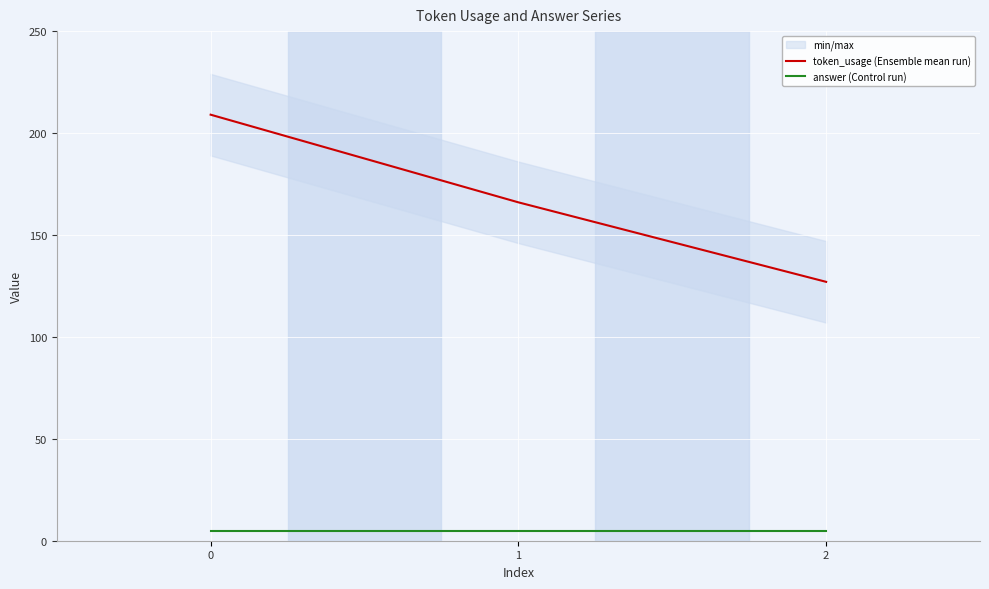

Reading left to right, what are all the values shown in this chart?

token_usage (Ensemble mean run): 209	166	127
answer (Control run): 5	5	5